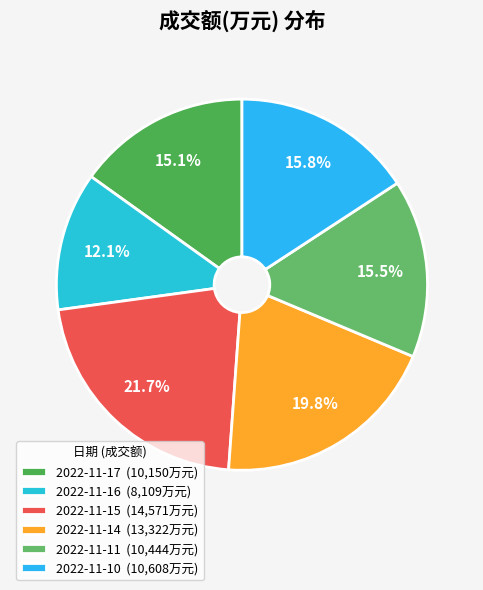

What is the largest slice in the pie chart?

2022-11-15